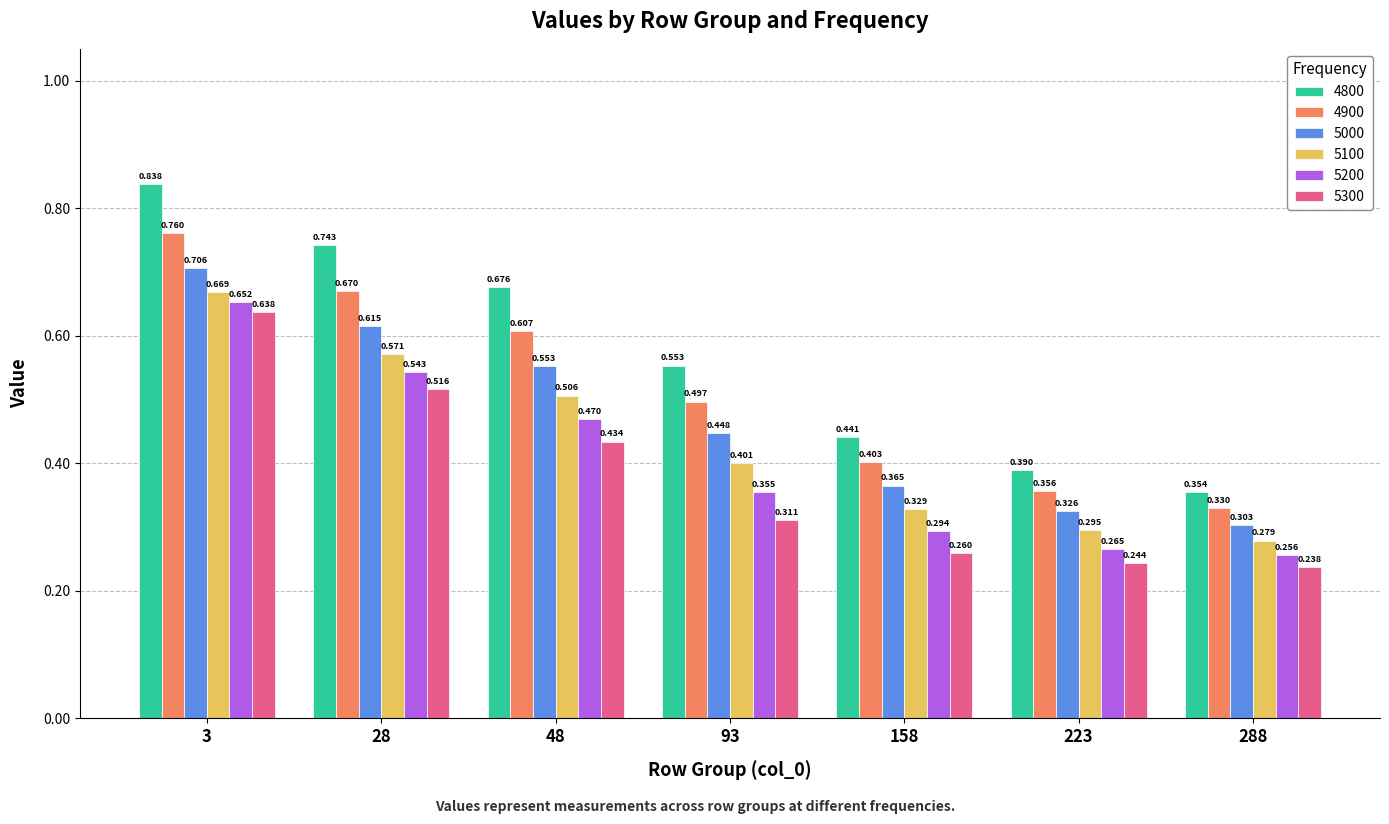

Is the value of 4900 at 28 greater than the value of 5000 at 3?

No